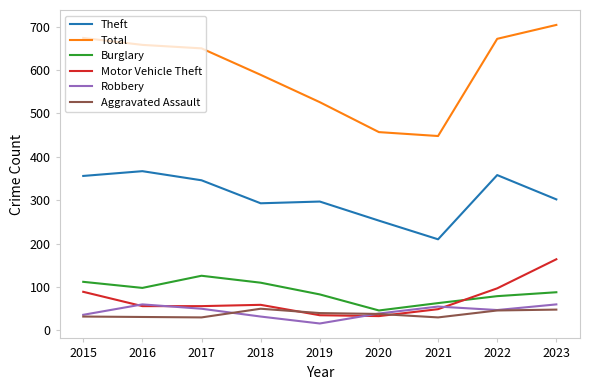

At how many categories does at least one series exceed 332?

9